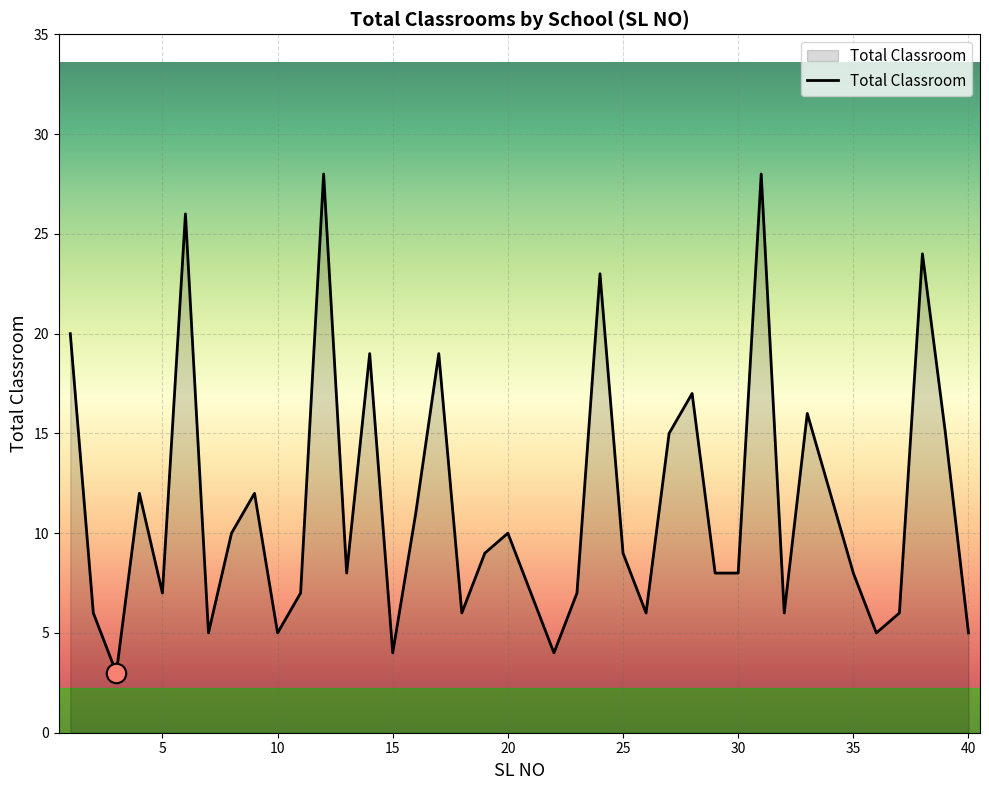

What is the maximum value shown in the chart?

28